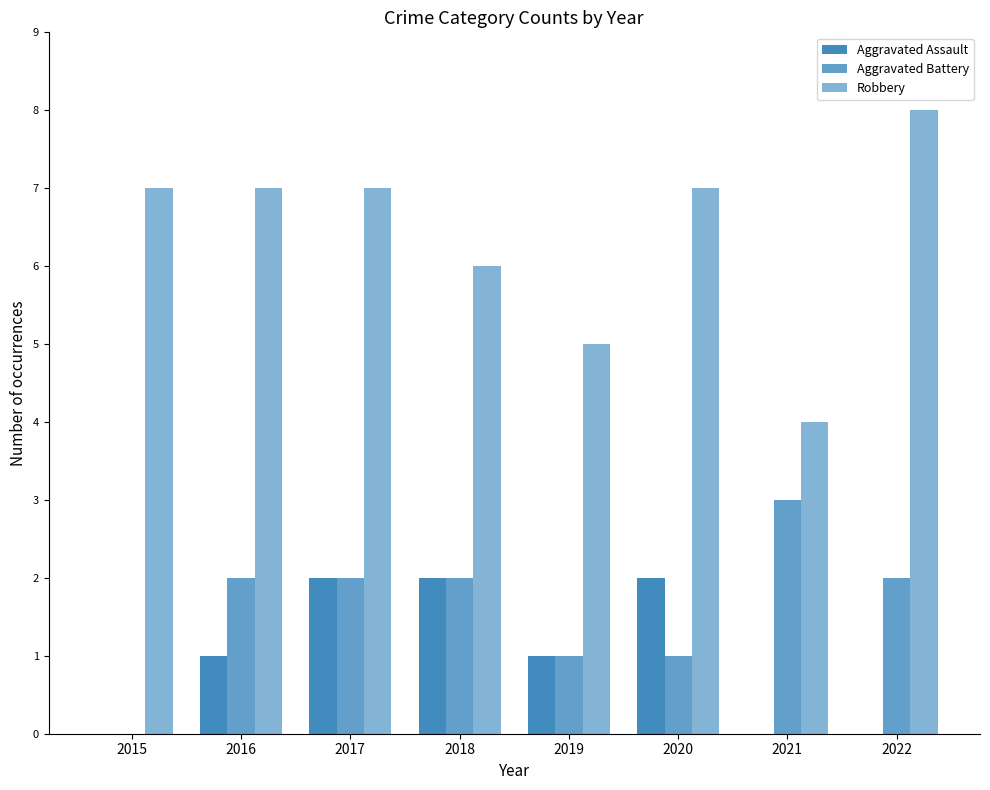

At which label is Aggravated Assault closest to 1?

2016